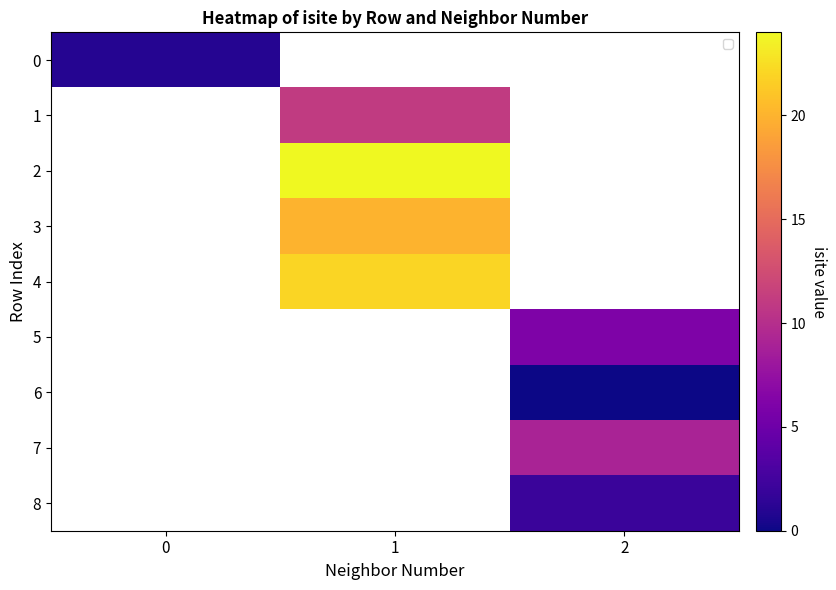

Count the number of data series in this chart.

9